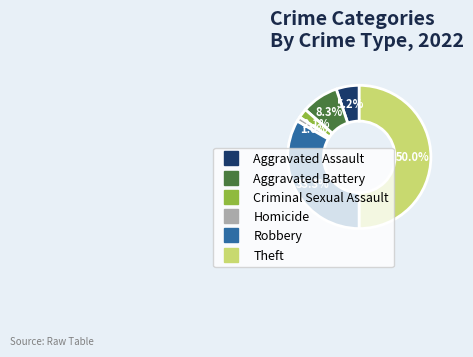

What percentage is NOT represented by Robbery?

66.7%